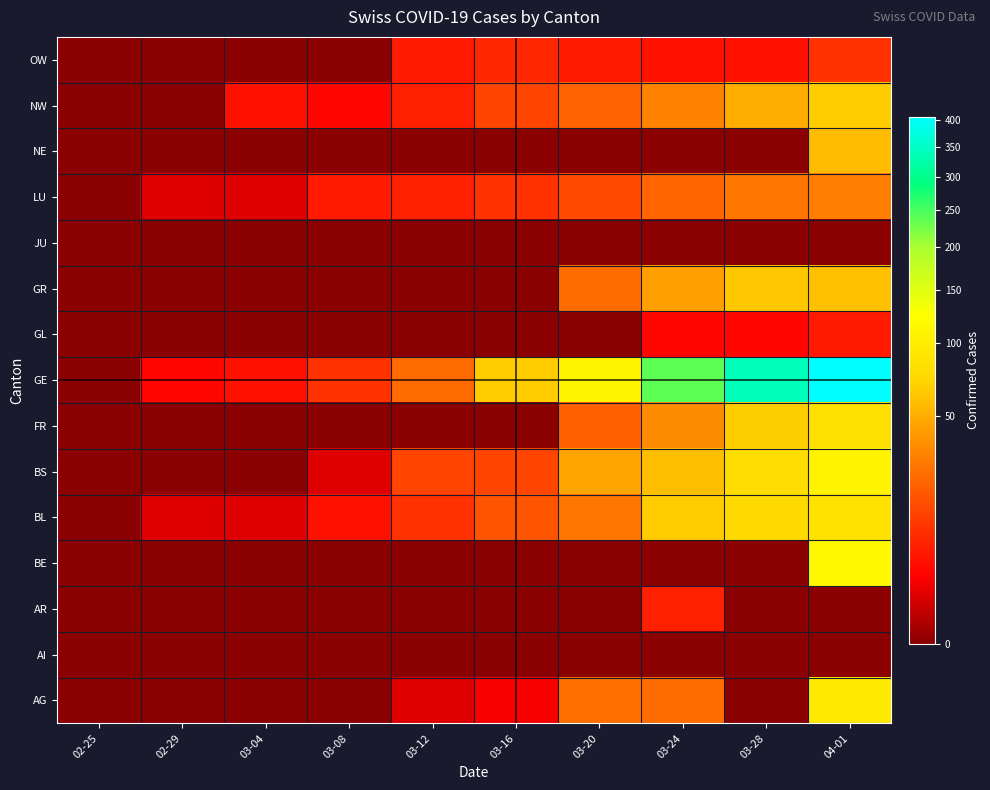

Reading left to right, extract all data points from this chart.

AG: 02-25=0	02-29=0	03-04=0	03-08=0	03-12=1	03-16=2	03-20=25	03-24=24	03-28=0	04-01=94
AI: 02-25=0	02-29=0	03-04=0	03-08=0	03-12=0	03-16=0	03-20=0	03-24=0	03-28=0	04-01=0
AR: 02-25=0	02-29=0	03-04=0	03-08=0	03-12=0	03-16=0	03-20=0	03-24=6	03-28=0	04-01=0
BE: 02-25=0	02-29=0	03-04=0	03-08=0	03-12=0	03-16=0	03-20=0	03-24=0	03-28=0	04-01=115
BL: 02-25=0	02-29=1	03-04=1	03-08=4	03-12=9	03-16=17	03-20=27	03-24=66	03-28=75	04-01=86
BS: 02-25=0	02-29=0	03-04=0	03-08=1	03-12=13	03-16=13	03-20=45	03-24=58	03-28=79	04-01=108
FR: 02-25=0	02-29=0	03-04=0	03-08=0	03-12=0	03-16=0	03-20=20	03-24=35	03-28=67	04-01=81
GE: 02-25=0	02-29=3	03-04=4	03-08=9	03-12=23	03-16=66	03-20=109	03-24=238	03-28=339	04-01=406
GL: 02-25=0	02-29=0	03-04=0	03-08=0	03-12=0	03-16=0	03-20=0	03-24=3	03-28=3	04-01=5
GR: 02-25=0	02-29=0	03-04=0	03-08=0	03-12=0	03-16=0	03-20=24	03-24=43	03-28=63	04-01=59
JU: 02-25=0	02-29=0	03-04=0	03-08=0	03-12=0	03-16=0	03-20=0	03-24=0	03-28=0	04-01=0
LU: 02-25=0	02-29=1	03-04=1	03-08=5	03-12=6	03-16=9	03-20=14	03-24=22	03-28=27	04-01=29
NE: 02-25=0	02-29=0	03-04=0	03-08=0	03-12=0	03-16=0	03-20=0	03-24=0	03-28=0	04-01=57
NW: 02-25=0	02-29=0	03-04=4	03-08=3	03-12=6	03-16=13	03-20=21	03-24=32	03-28=50	04-01=66
OW: 02-25=0	02-29=0	03-04=0	03-08=0	03-12=5	03-16=7	03-20=5	03-24=4	03-28=4	04-01=9